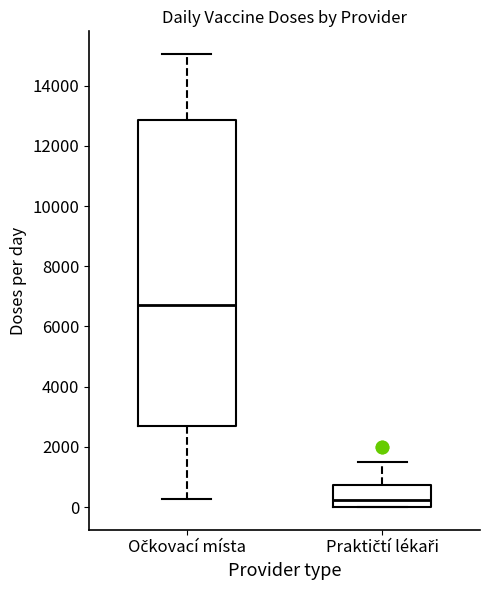

Where does the median line of the box for Praktičtí lékaři sit on the y-axis? The values are not printed on the chart, so give them approximately, as read against the axis.

200